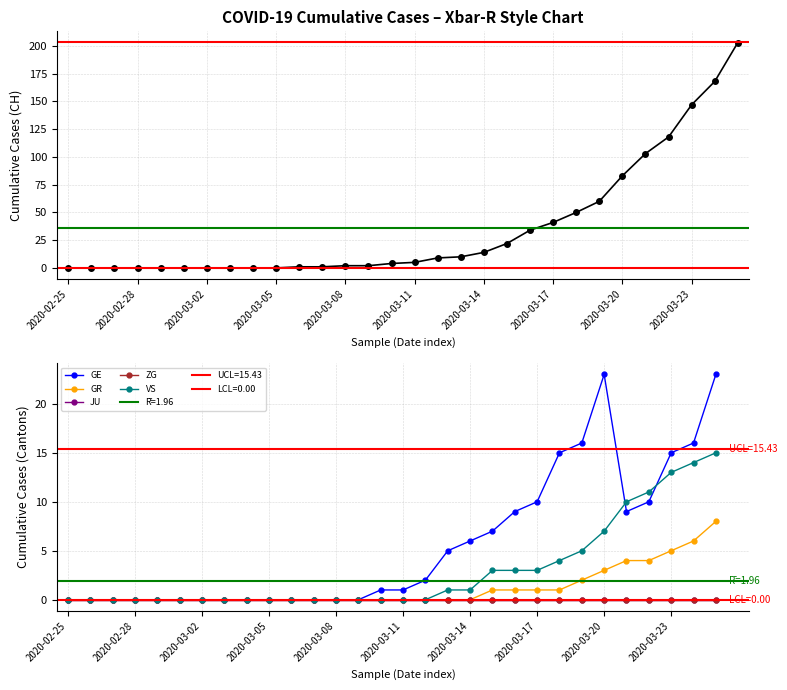

At 2020-03-02, list the series in order from largest to smallest.

CH, GE, GR, JU, ZG, VS